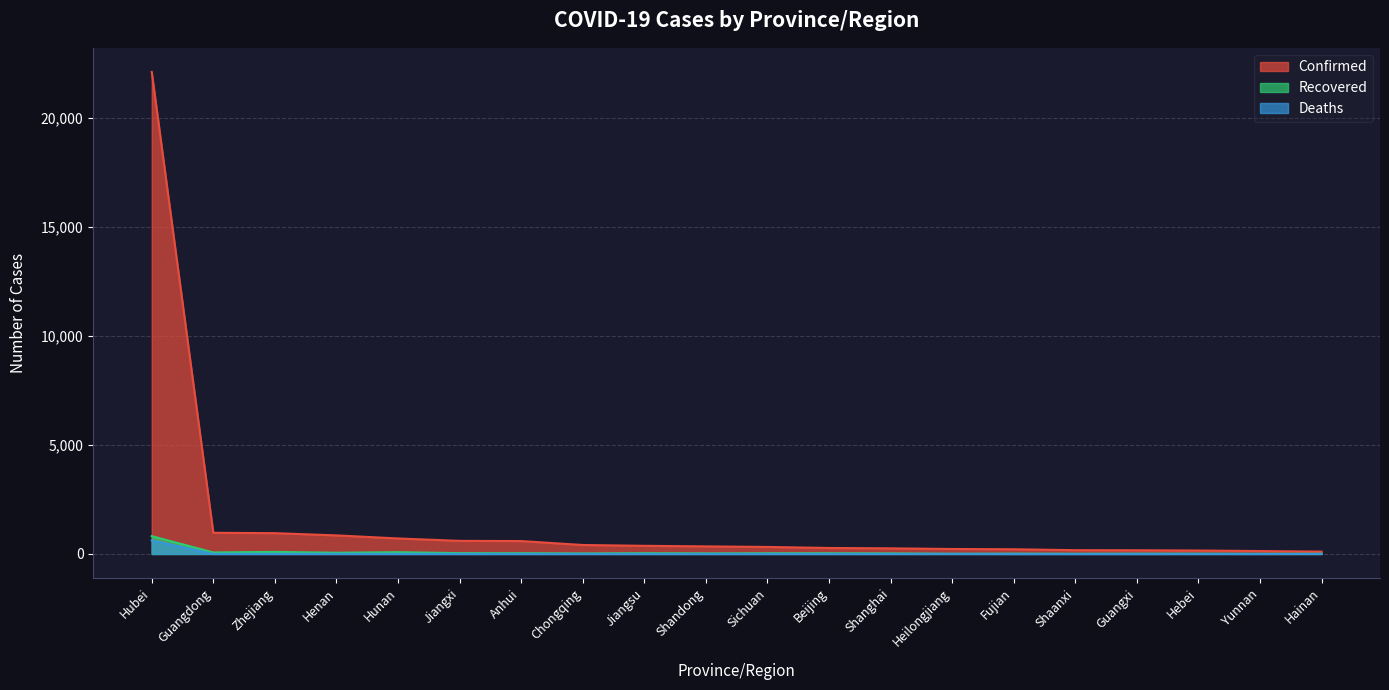

Count the number of data series in this chart.

3